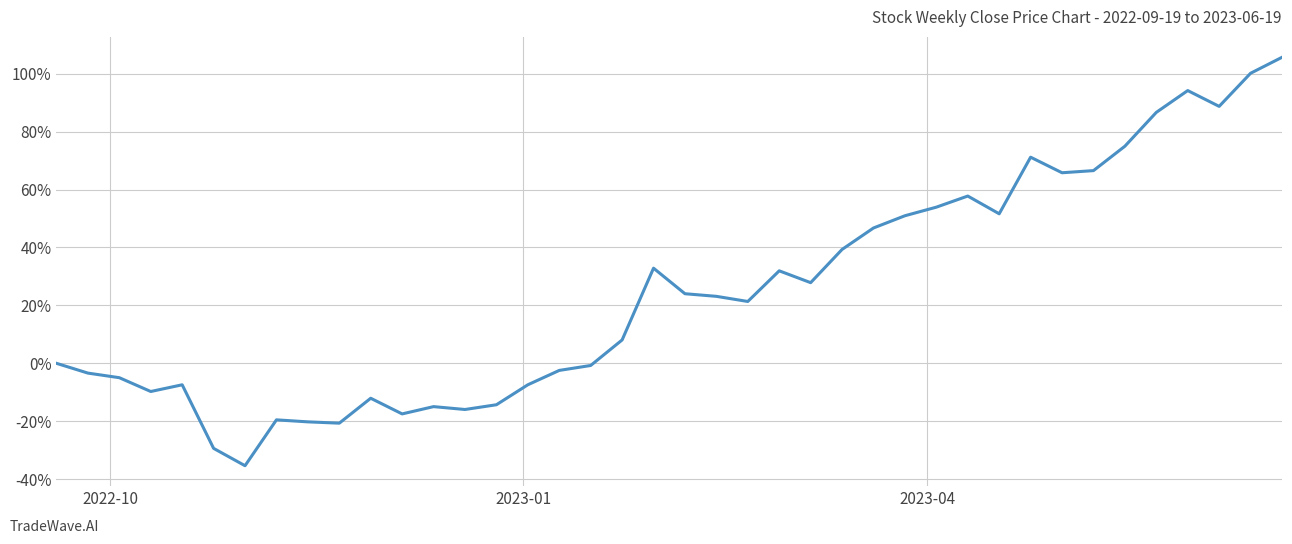

What is the difference between the maximum and minimum values?

141.0